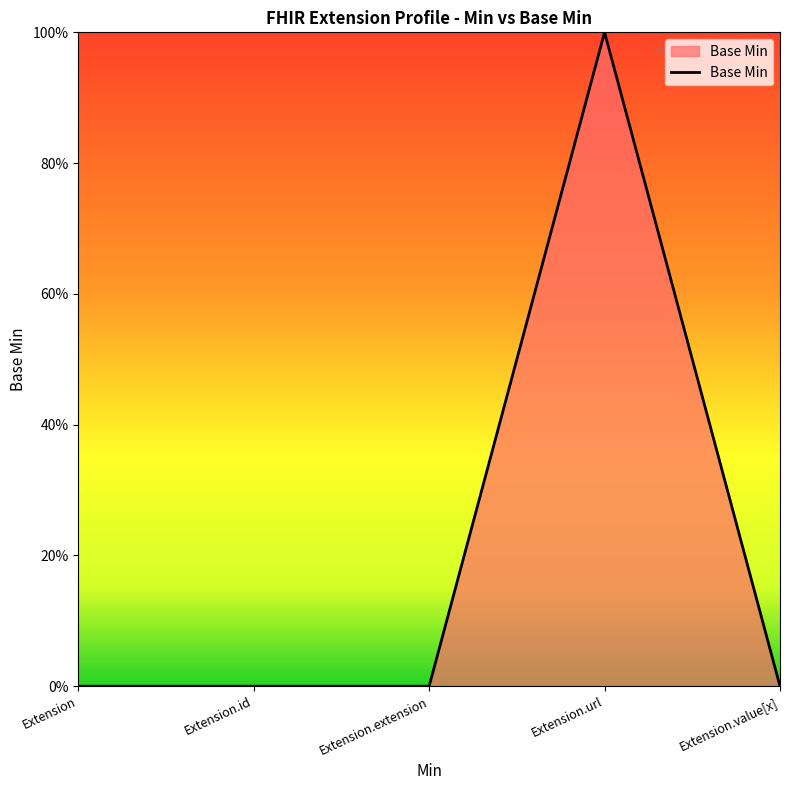

True or false: there are more than 0 points higher than both neighbors.

True